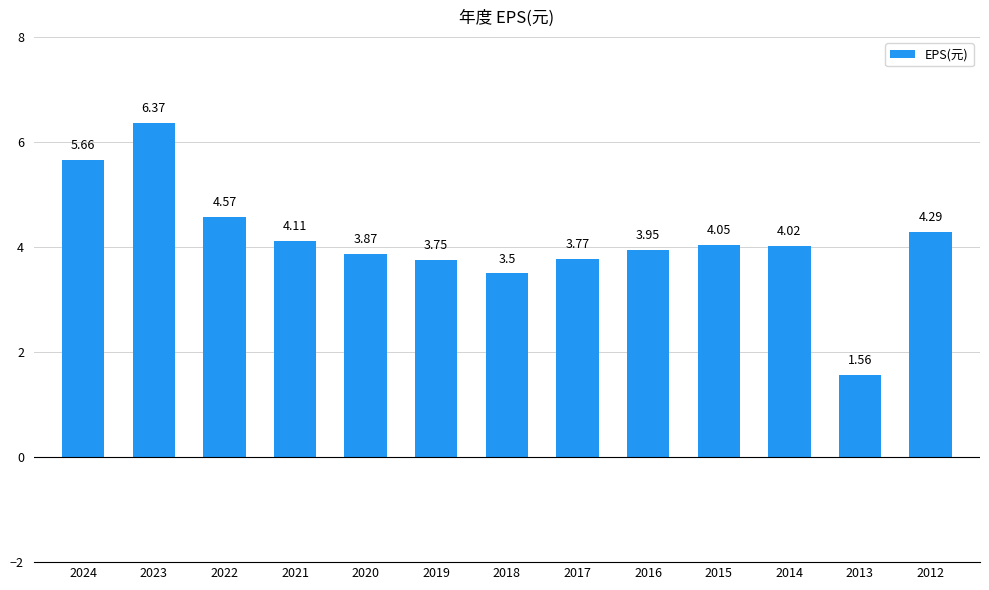

What is the change in value from 2024 to 2013?

-4.1